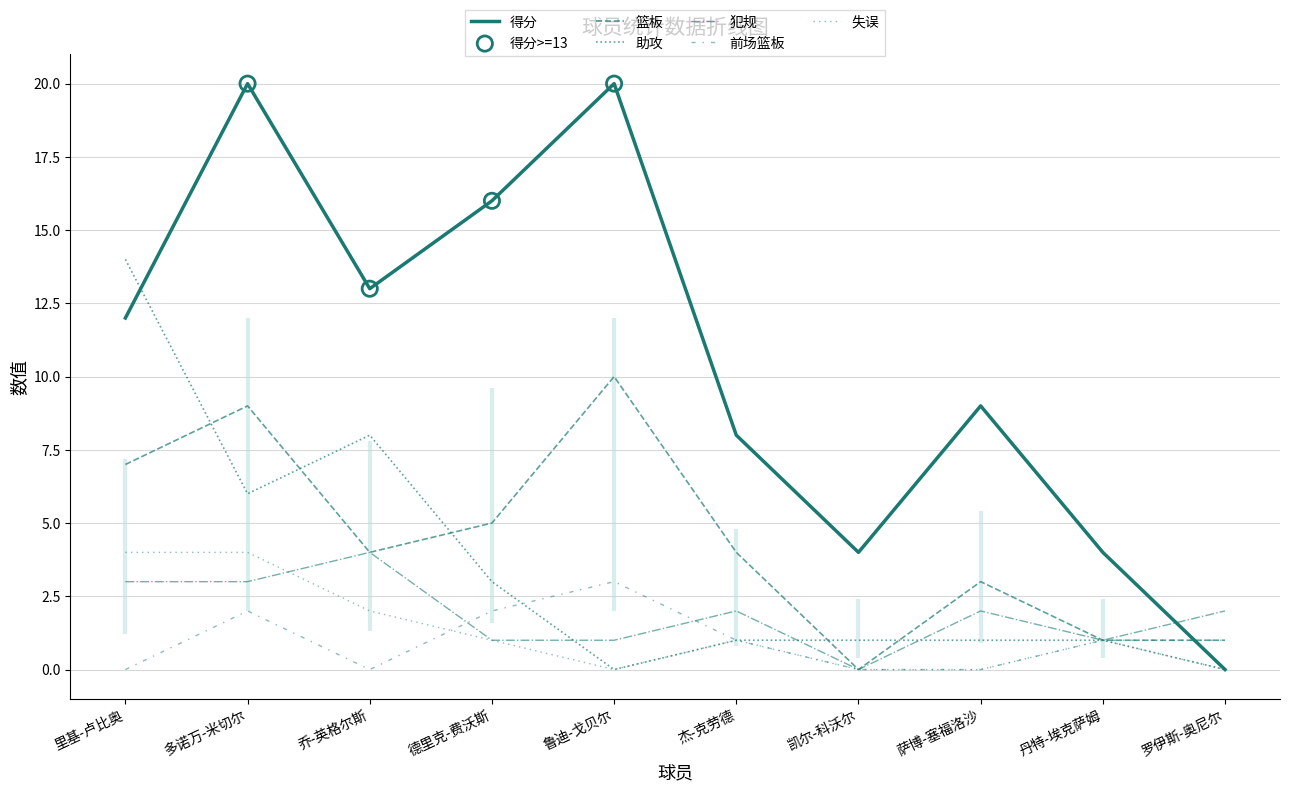

Which series reaches the maximum Y coordinate?

得分